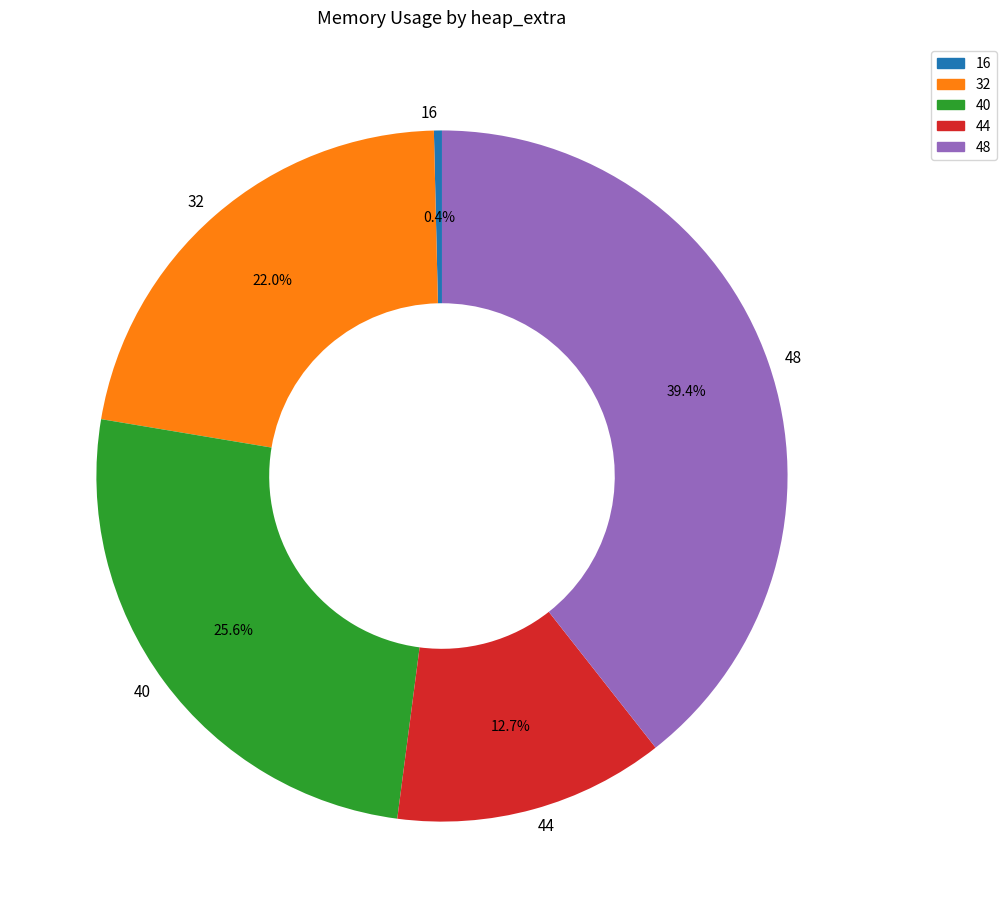

Does any single category account for the majority?

No